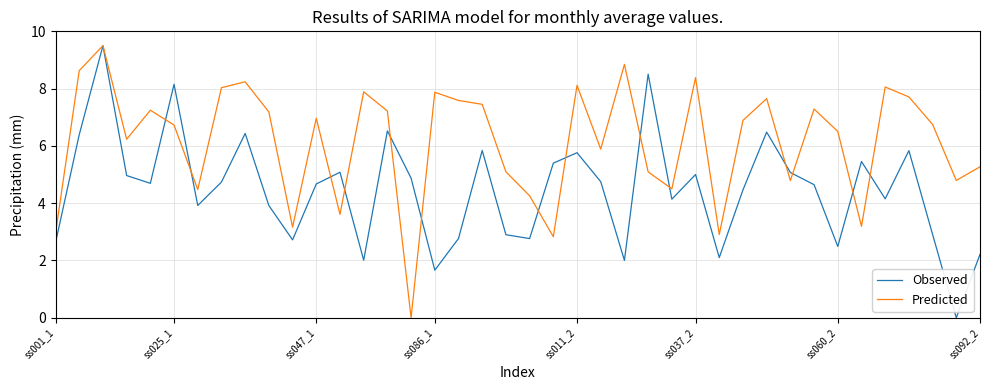

List the series in order of their overall mean, lowest first.

Observed, Predicted